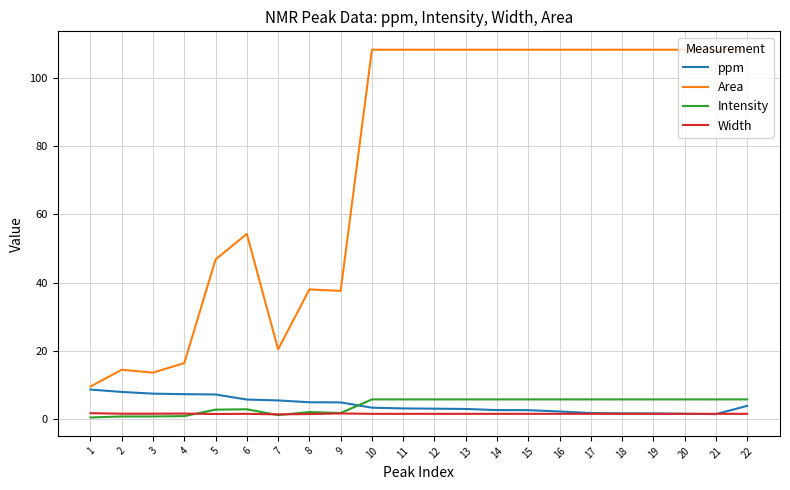

What is the difference between the Intensity values at 9 and 19?

4.0